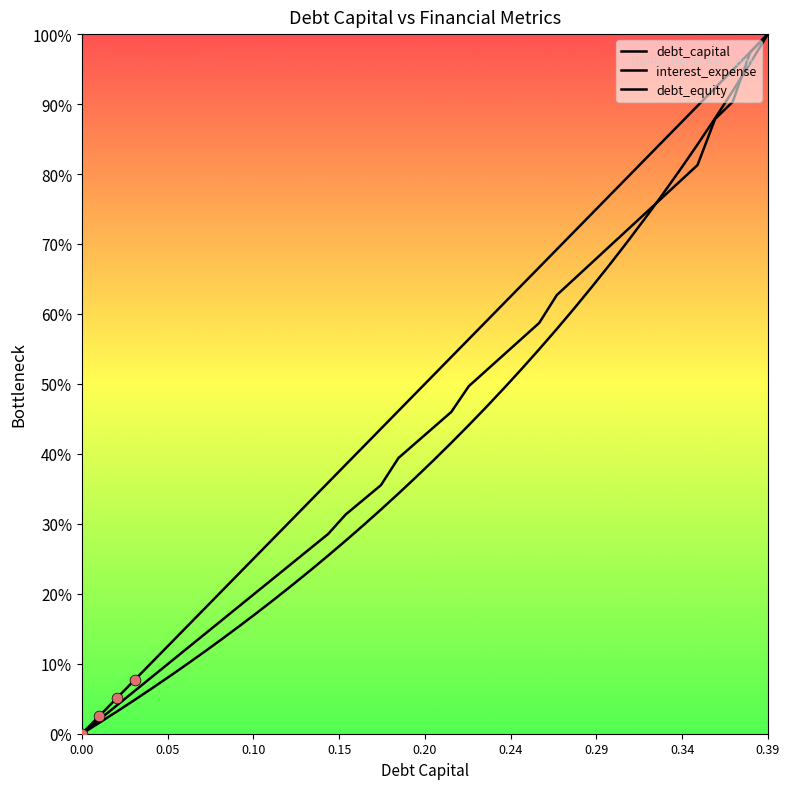

Which series reaches the maximum Y coordinate?

debt_capital